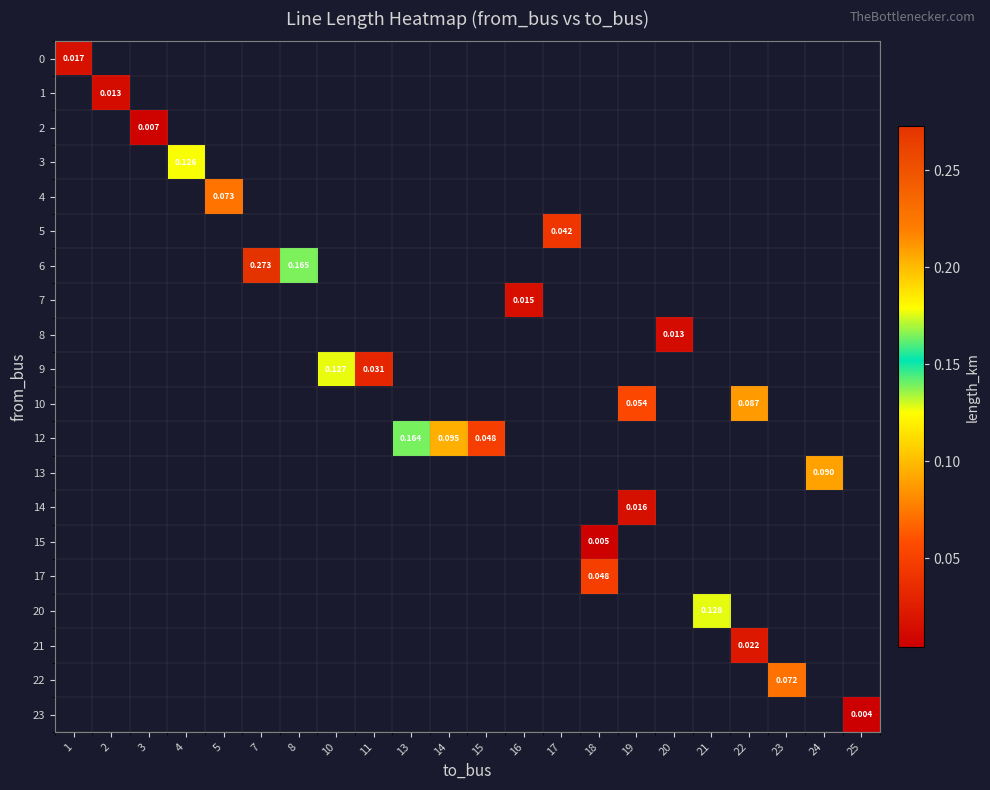

Which category has the lowest value across all series?

25